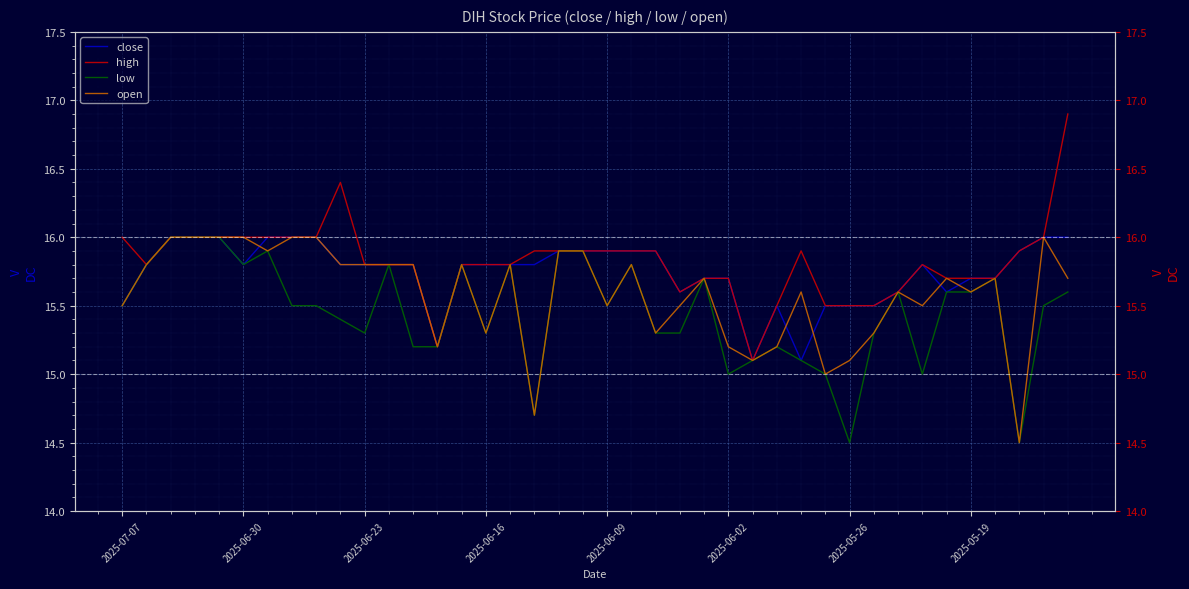

Is it true that close equals 25.0 at 12?

False